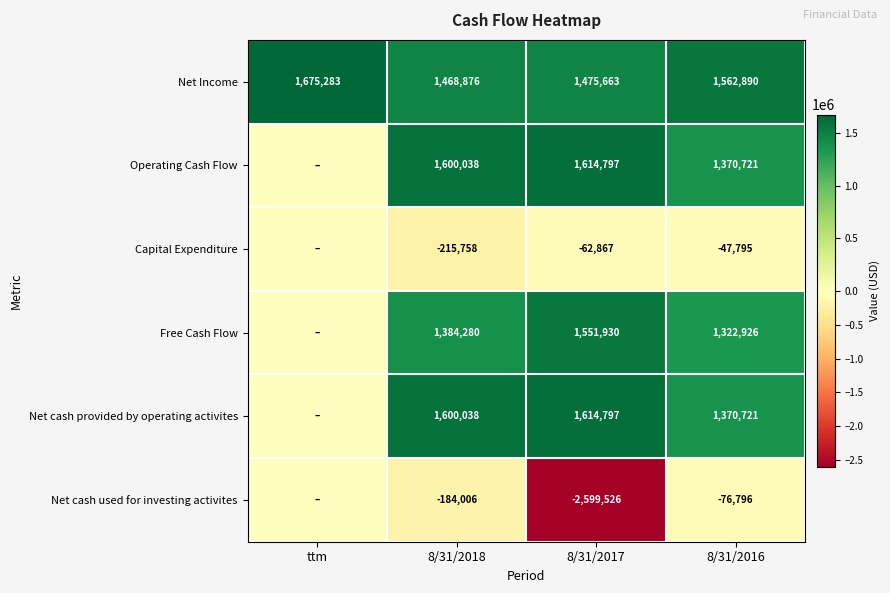

What is the sum of the Net cash provided by operating activites values at 8/31/2016 and 8/31/2018?

2970759